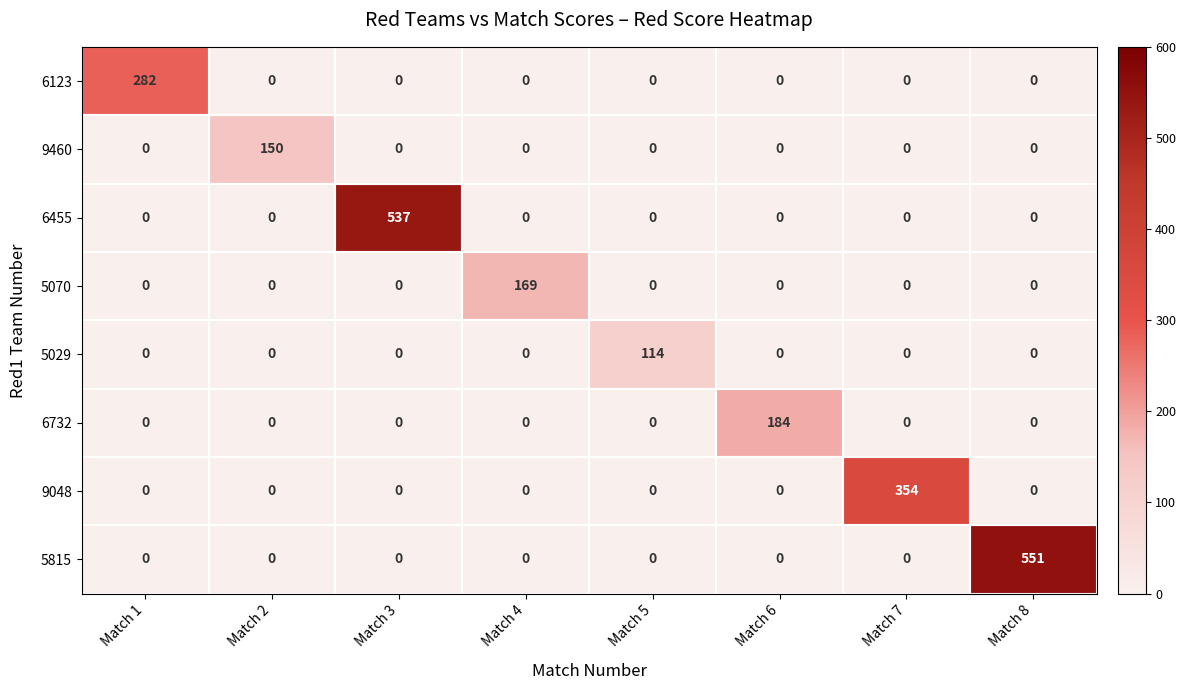

At which category is the sum across all series the highest?

Match 8